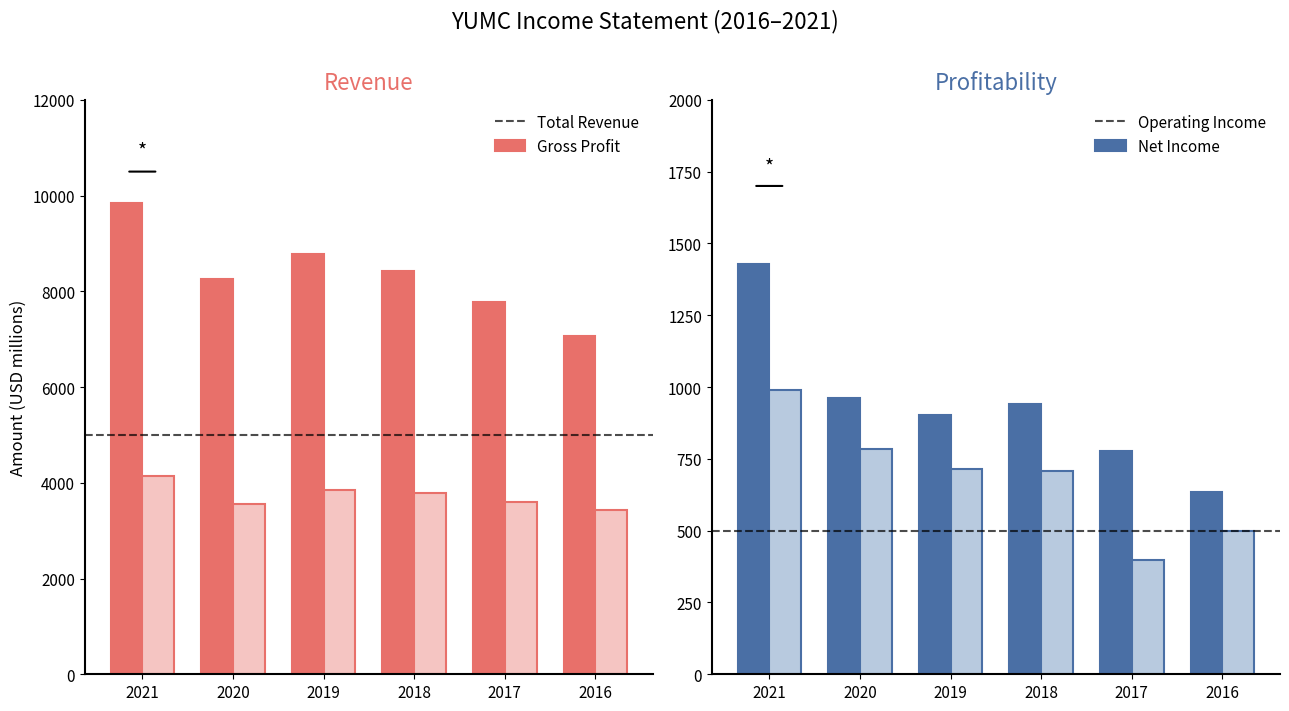

What is the sum of all Operating Income values?

5644